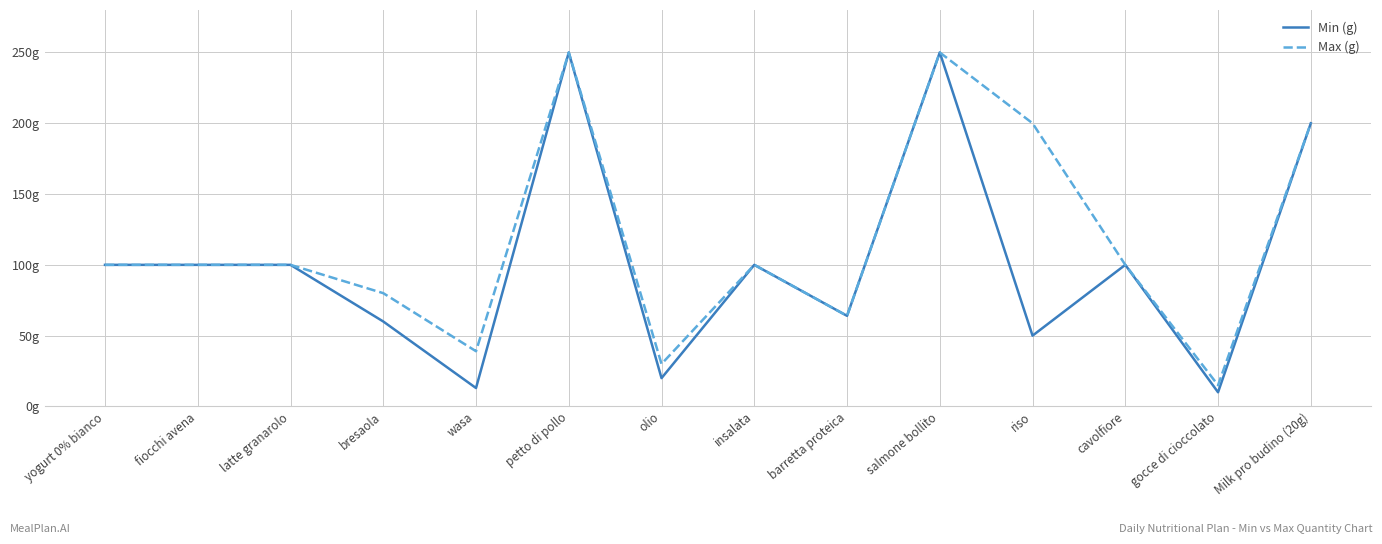

What is the spread (max minus min) of values at gocce di cioccolato?

5